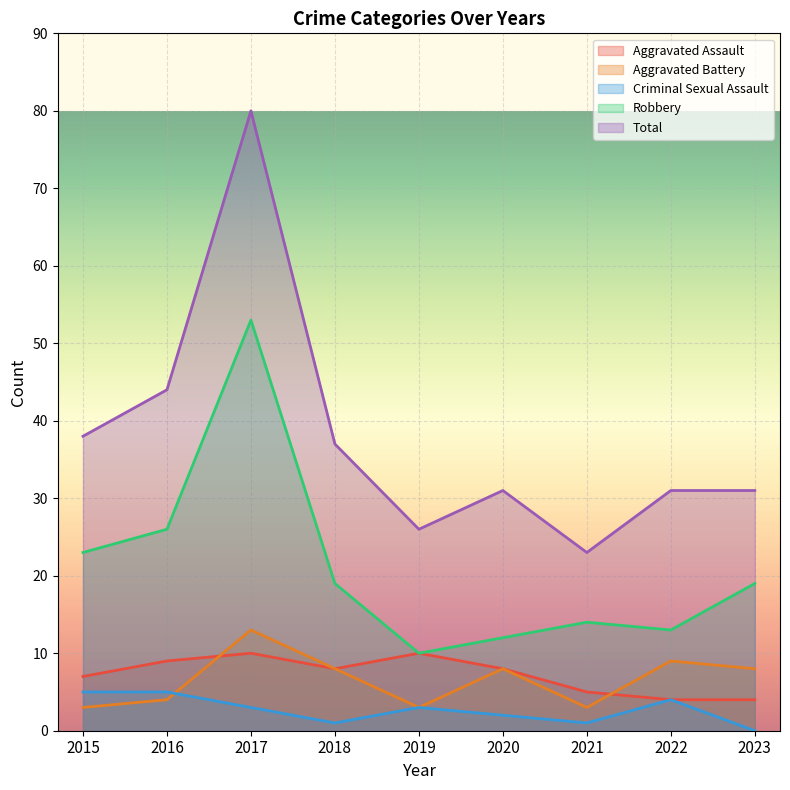

Where is Aggravated Battery nearest to the value 8?

2018